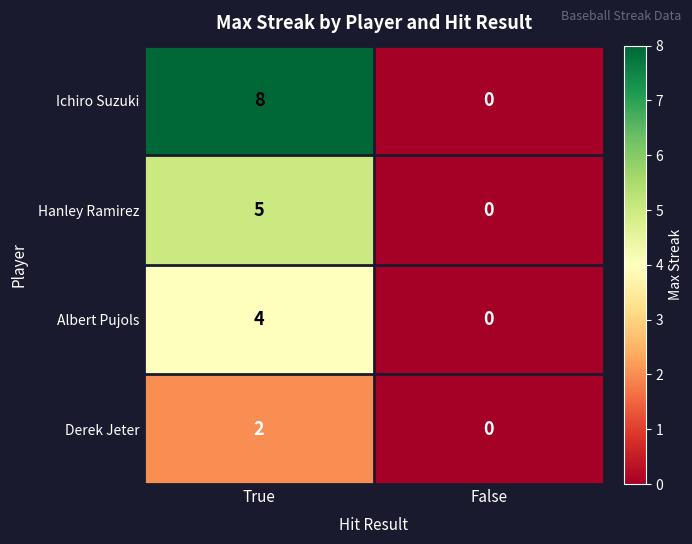

Is it true that Derek Jeter equals 2 at True?

True